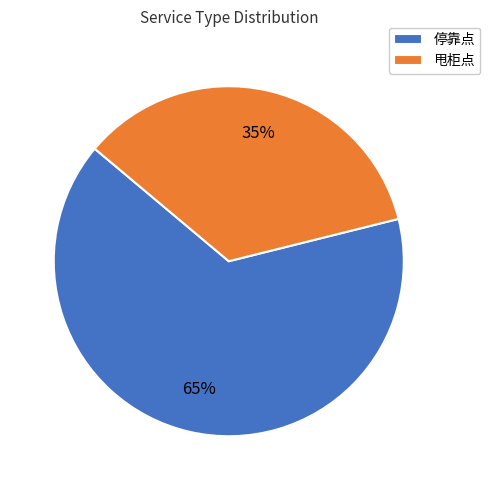

Which category has the biggest portion of the pie?

停靠点